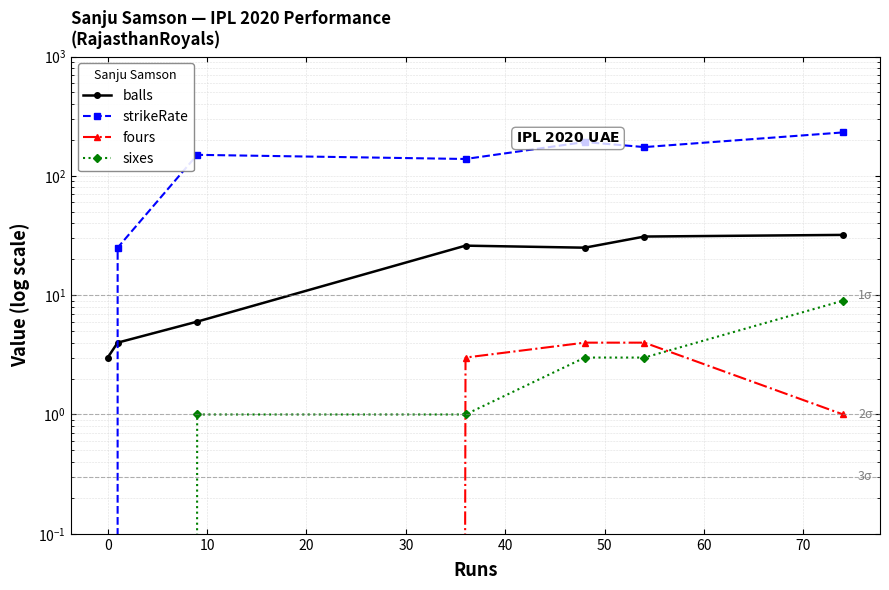

At 40, list the series in order from smallest to largest.

sixes, fours, balls, strikeRate